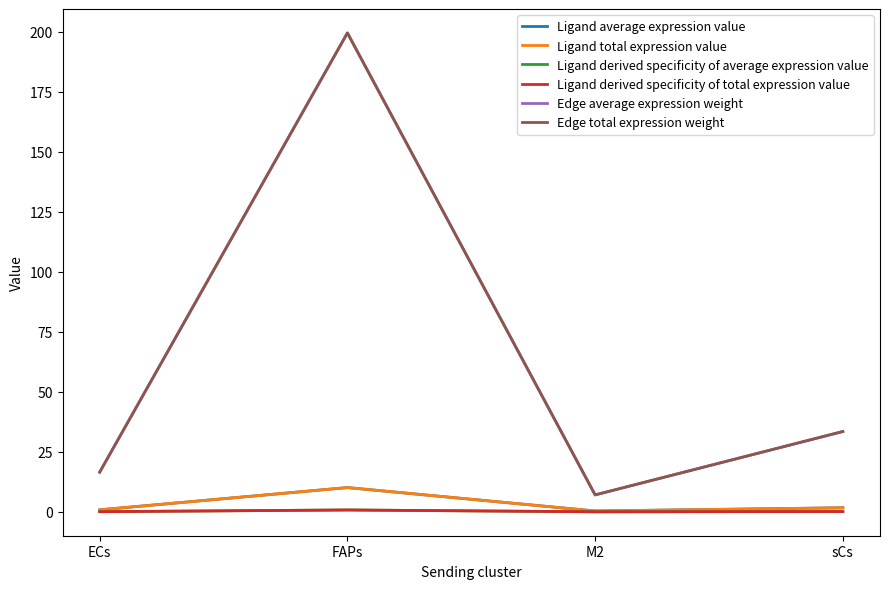

Is this an area chart (filled region under the line)?

No